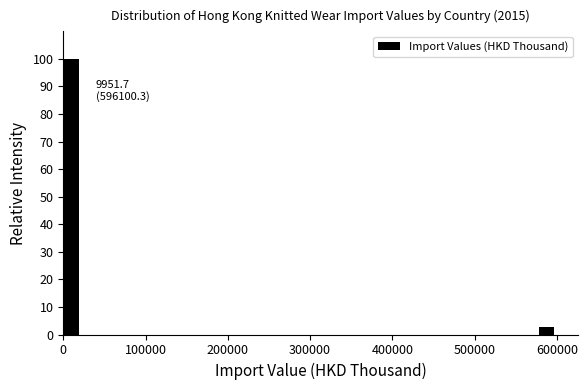

Around what value on the x-axis is the tallest bar? Give the approximate position of its centre, as read against the axis.

10000